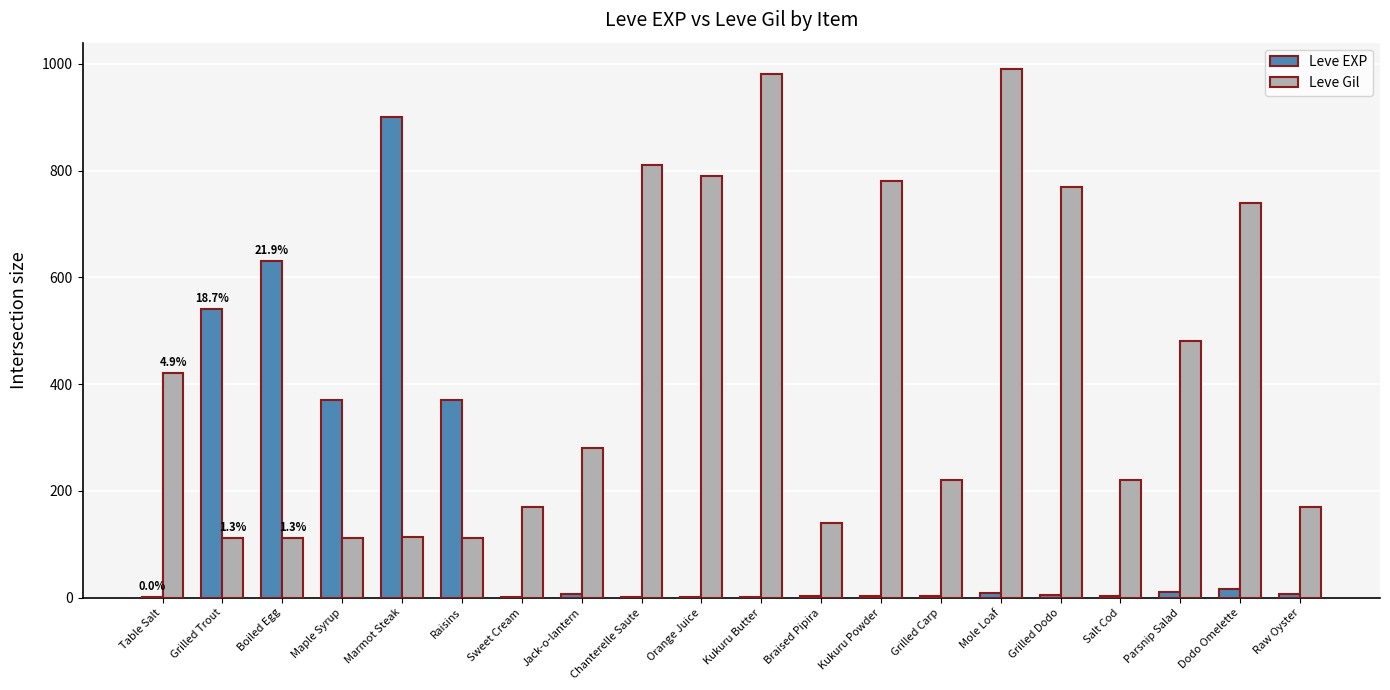

What is the sum of the Leve Gil values at Salt Cod and Kukuru Butter?

1200